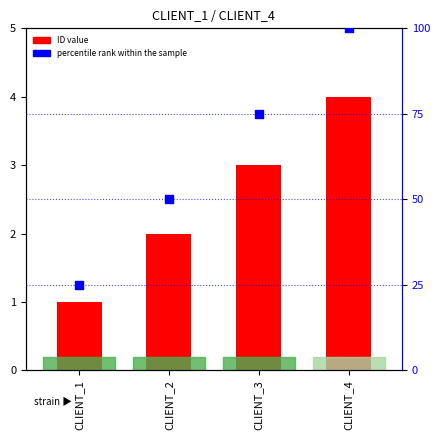

At which category is the sum across all series the highest?

CLIENT_4